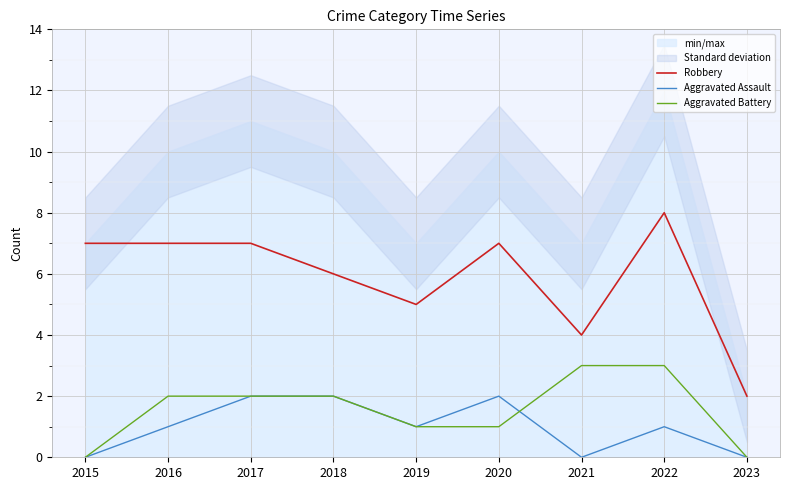

True or false: Aggravated Assault has a value of 2 at 2018.

True